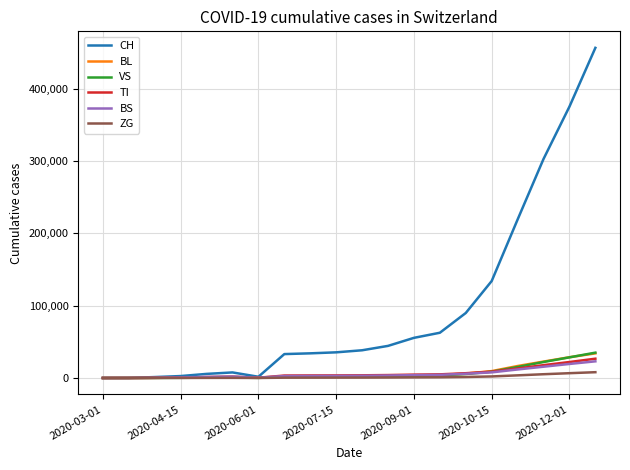

What is the maximum value shown in the chart?

456254